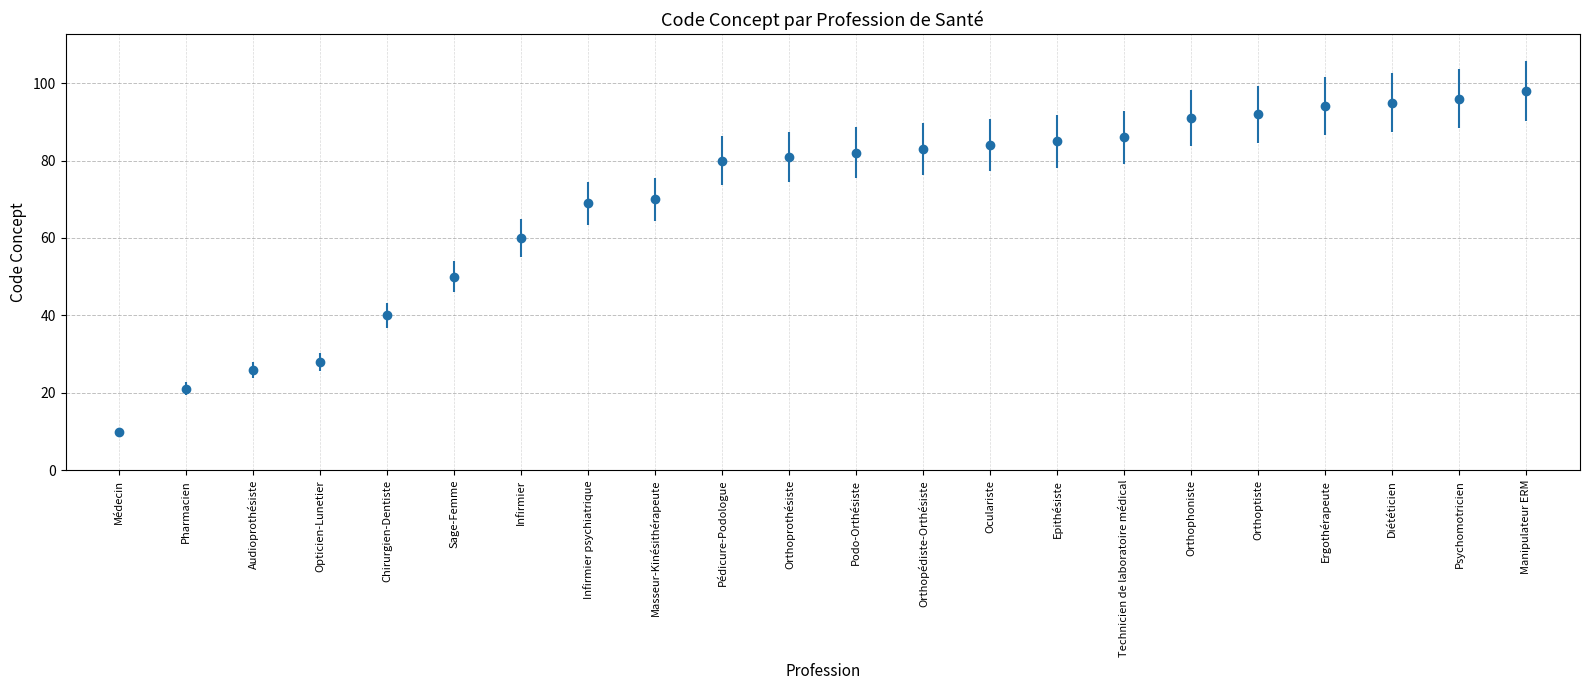

Rank the categories by value from lowest to highest.

Médecin, Pharmacien, Audioprothésiste, Opticien-Lunetier, Chirurgien-Dentiste, Sage-Femme, Infirmier, Infirmier psychiatrique, Masseur-Kinésithérapeute, Pédicure-Podologue, Orthoprothésiste, Podo-Orthésiste, Orthopédiste-Orthésiste, Oculariste, Epithésiste, Technicien de laboratoire médical, Orthophoniste, Orthoptiste, Ergothérapeute, Diététicien, Psychomotricien, Manipulateur ERM